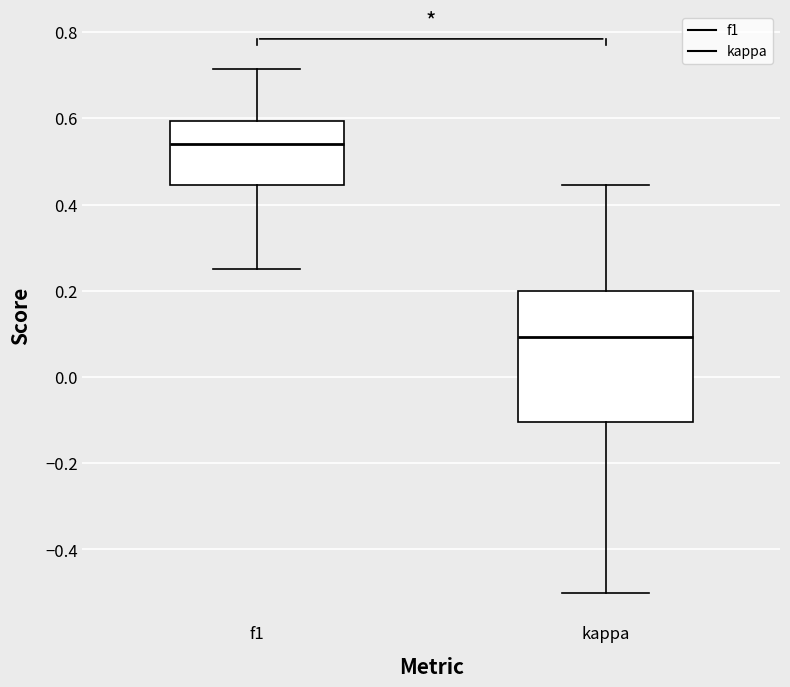

Reading left to right, transcribe this box plot: for each box, give where its median line is, the range the box spans, and where its two whiskers end, as read against the y-axis. The values are not printed on the chart, so give them approximately, as read against the axis.

f1: median 0.54, box 0.44 to 0.60, whiskers 0.26 to 0.72
kappa: median 0.10, box -0.10 to 0.20, whiskers -0.50 to 0.44